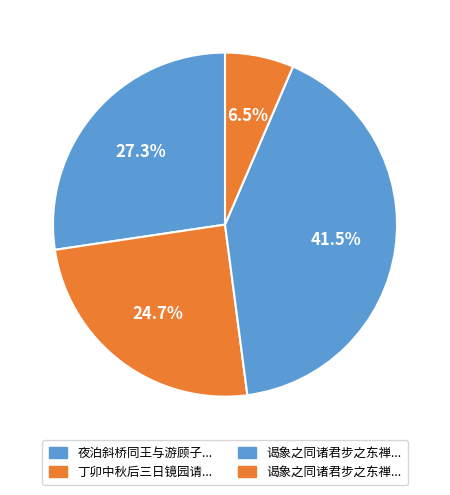

How many slices are in this pie chart?

4